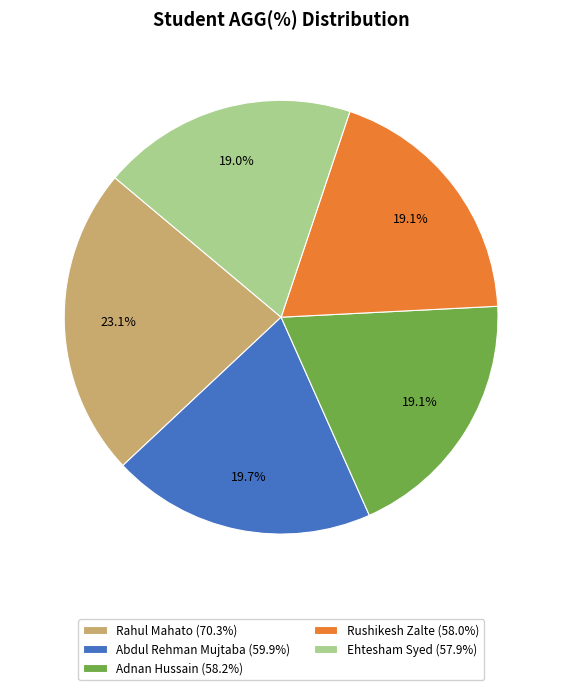

How many segments does this pie chart have?

5